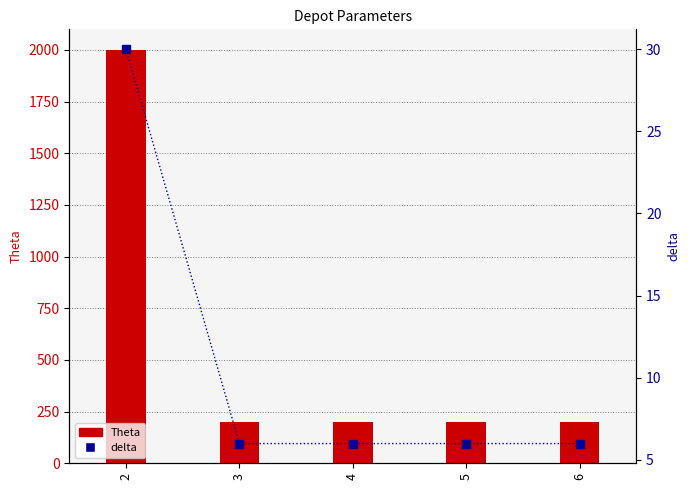

What are all the series names shown in the legend?

Theta, delta